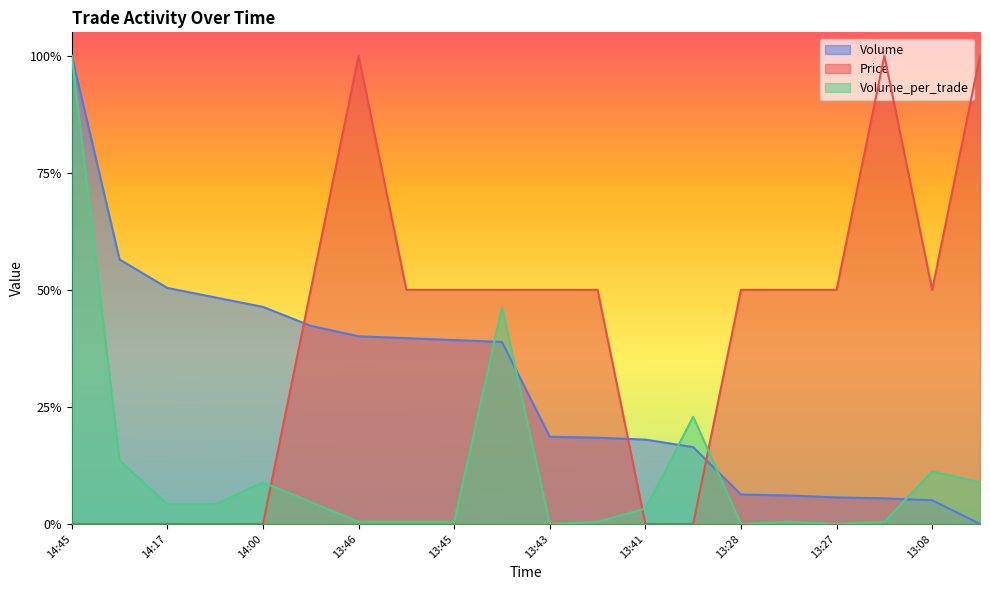

Count the number of categories in the chart.

20